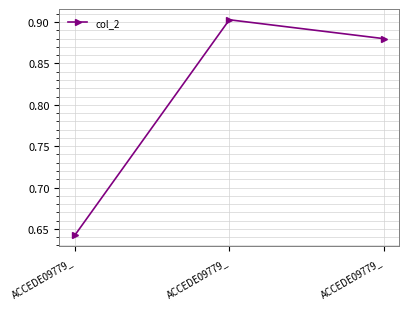

The value at ACCEDE09779_ is 0.9. True or false?

True